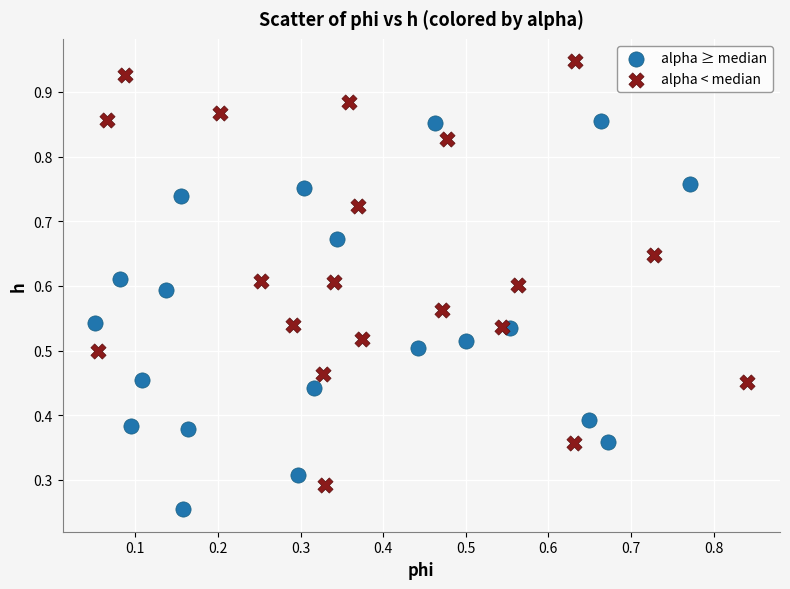

Which series reaches the maximum Y coordinate?

alpha < median